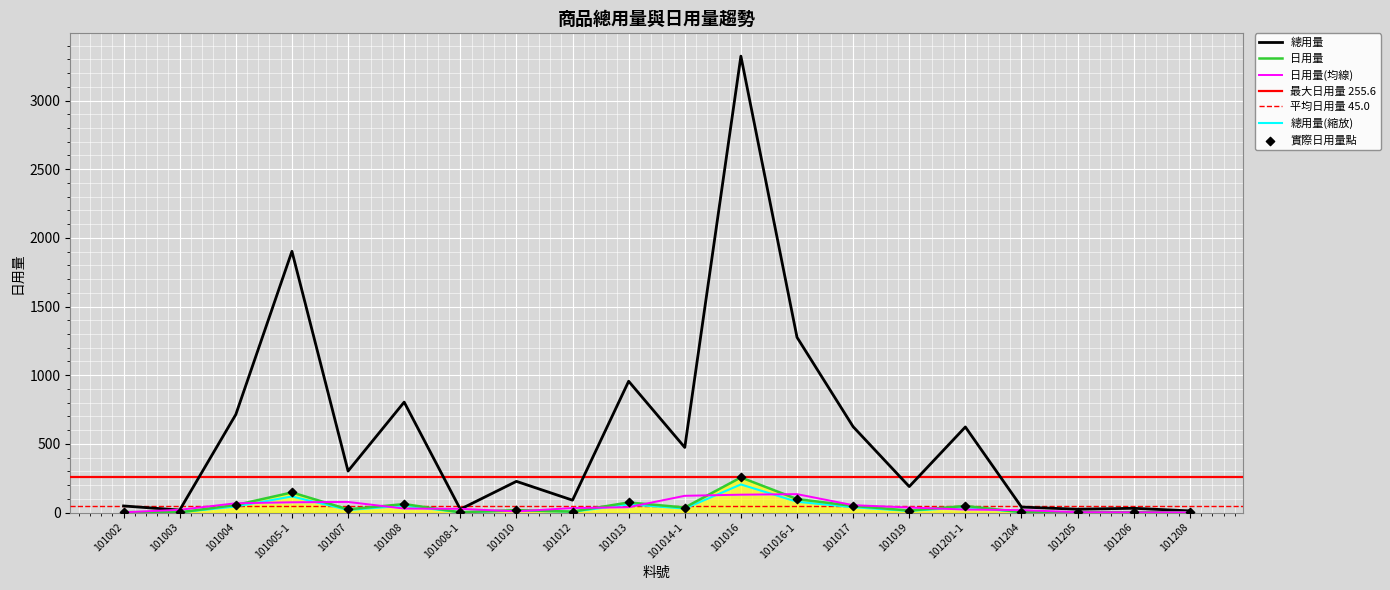

Which category has the highest value in the 日用量 series?

101016